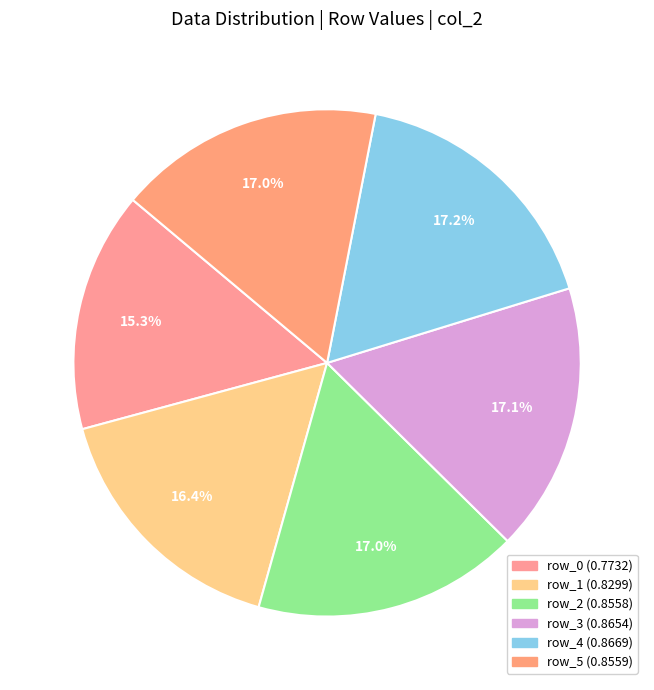

To the nearest percent, what is the difference between the largest and smallest slice percentages?

2%